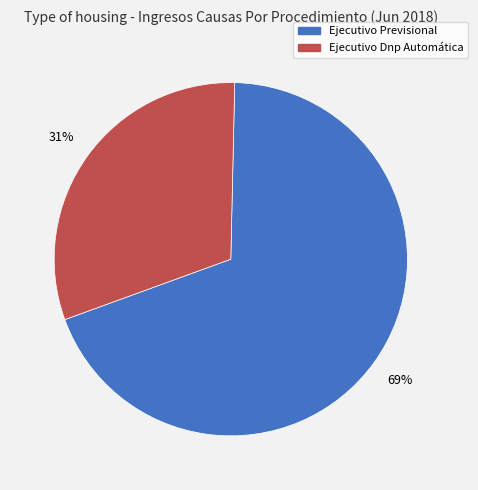

What percentage is the Ejecutivo Dnp Automática slice, to the nearest percent?

31%